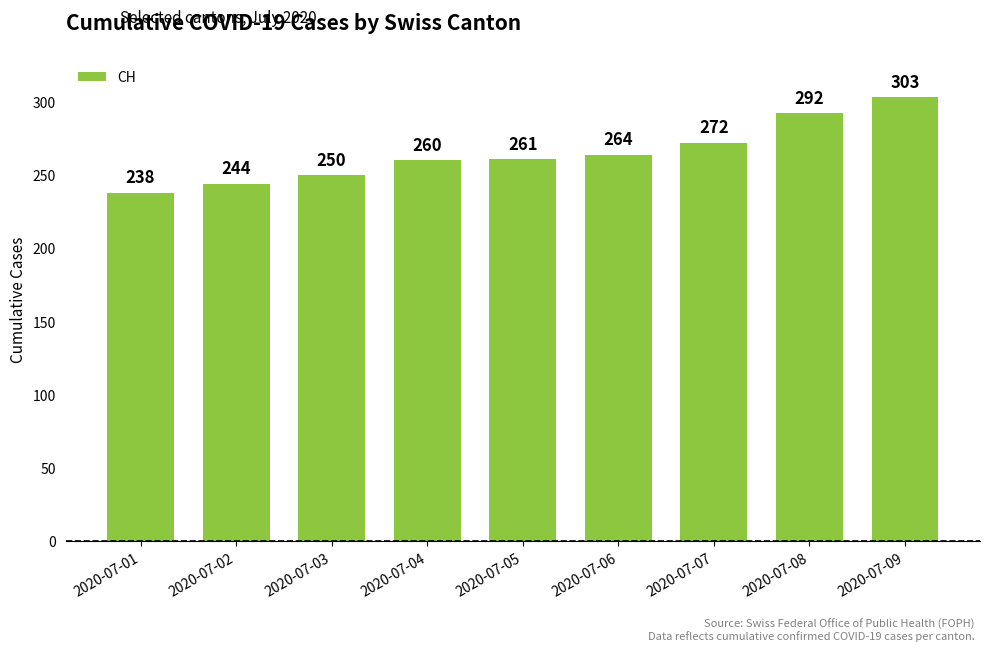

At which label is the value closest to 270?

2020-07-07